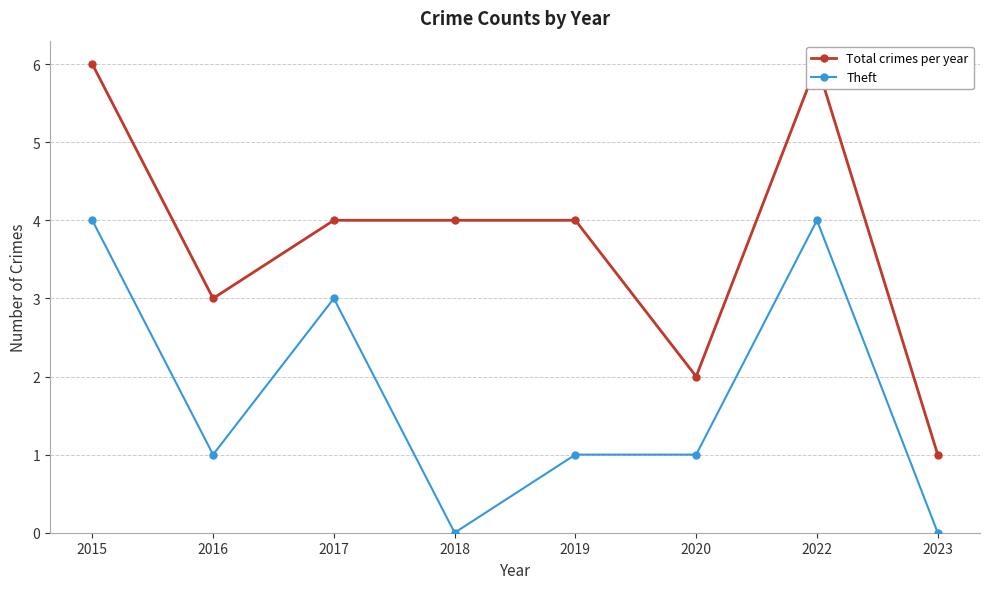

Reading left to right, what are all the values shown in this chart?

Total crimes per year: 2015=6	2016=3	2017=4	2018=4	2019=4	2020=2	2022=6	2023=1
Theft: 2015=4	2016=1	2017=3	2018=0	2019=1	2020=1	2022=4	2023=0